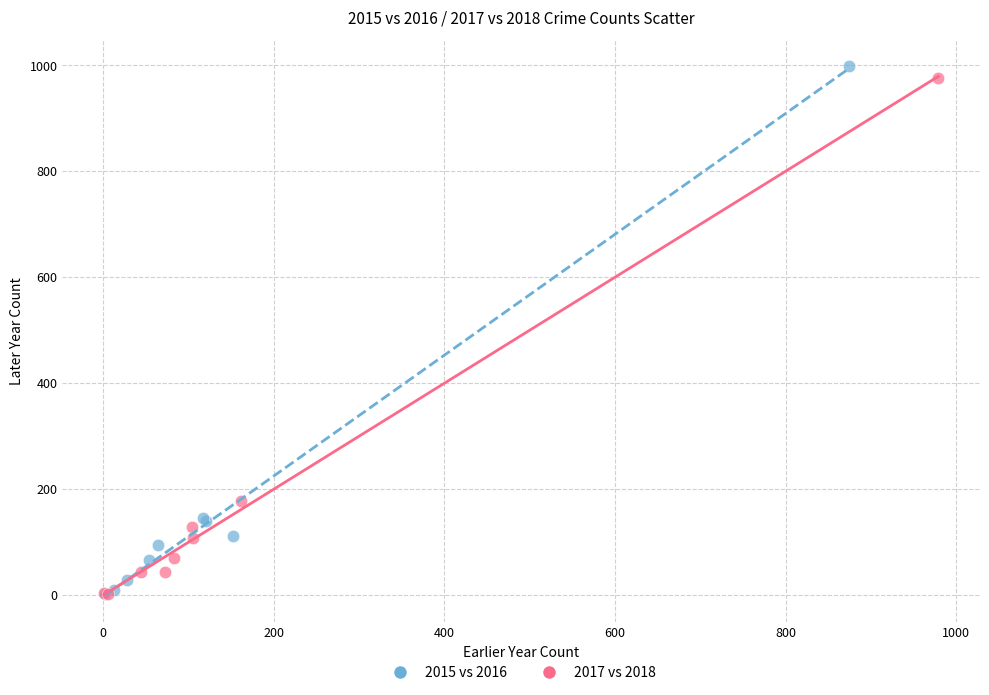

Which series has the widest spread of Y values?

2015 vs 2016